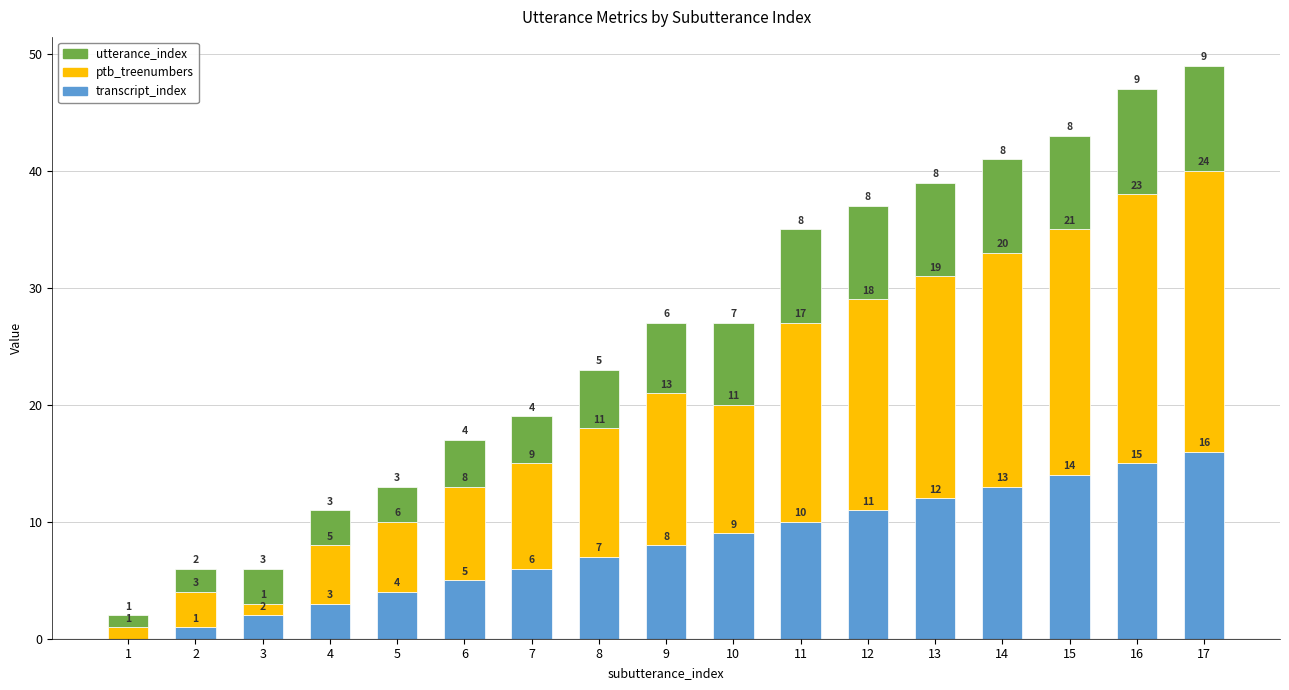

What is the total value across all series at 4?

11